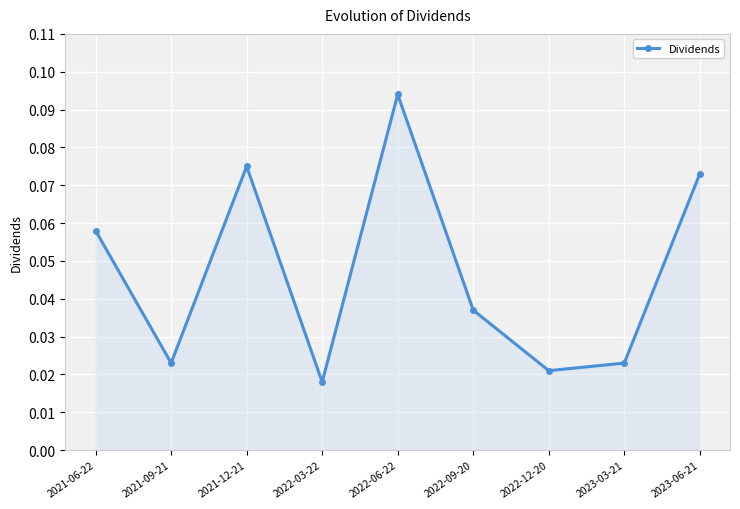

What is the sum of all values?

0.4